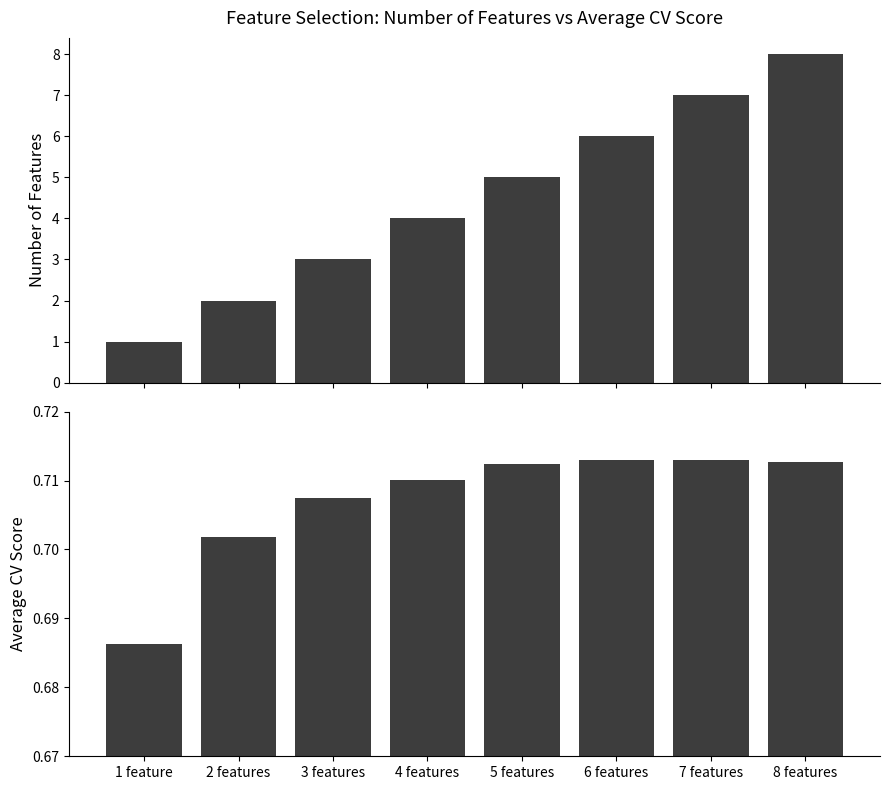

Reading left to right, list all the values displayed in this chart.

number_features: 1.0	2.0	3.0	4.0	5.0	6.0	7.0	8.0
avg_score: 0.7	0.7	0.7	0.7	0.7	0.7	0.7	0.7